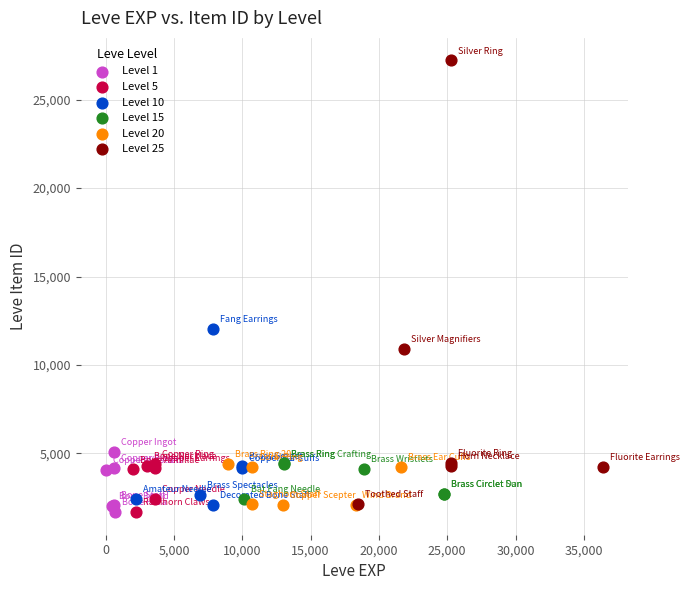

Which series has the widest spread of Y values?

Level 25